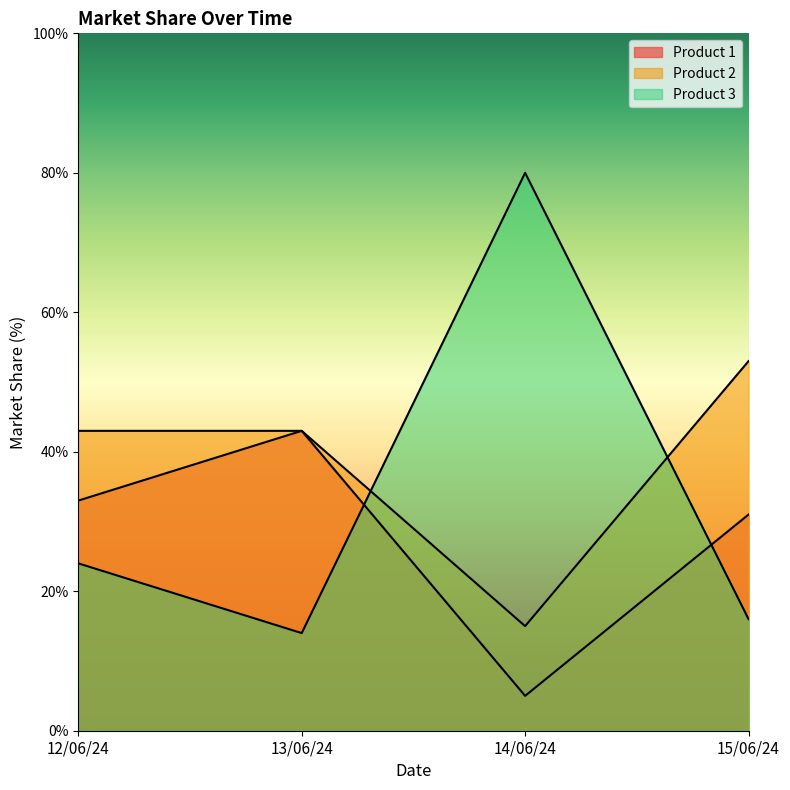

How many intersections are there between Product 3 and Product 2?

2